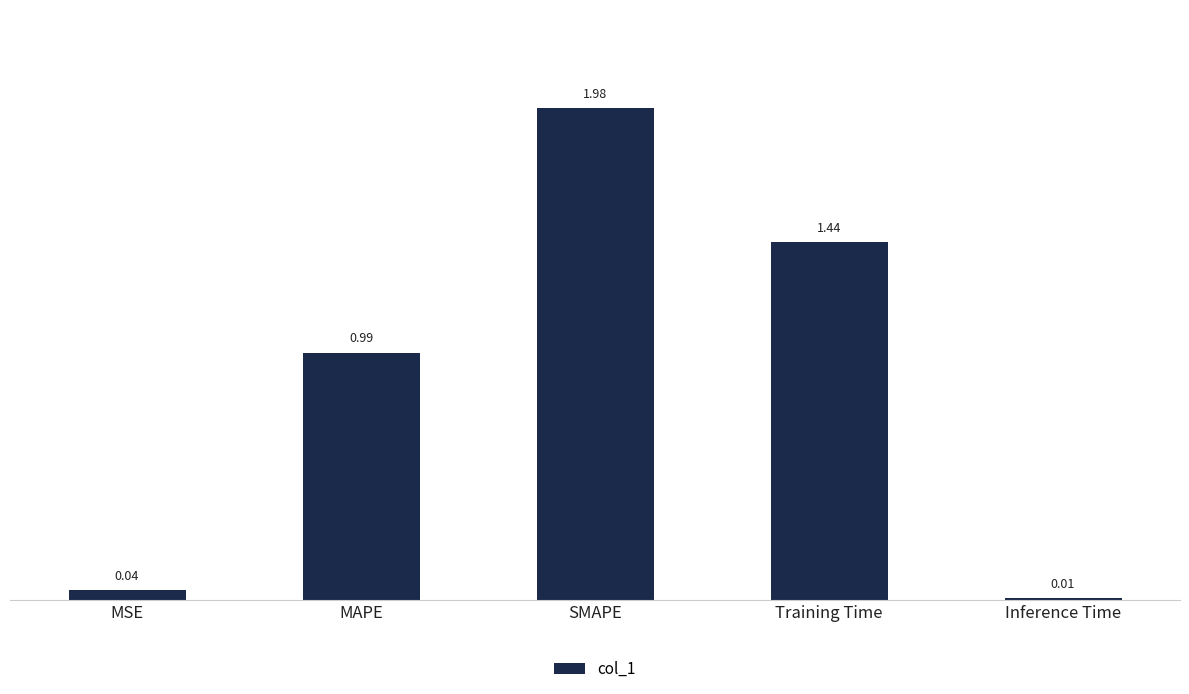

What is the label of the 5th bar from the left?

Inference Time